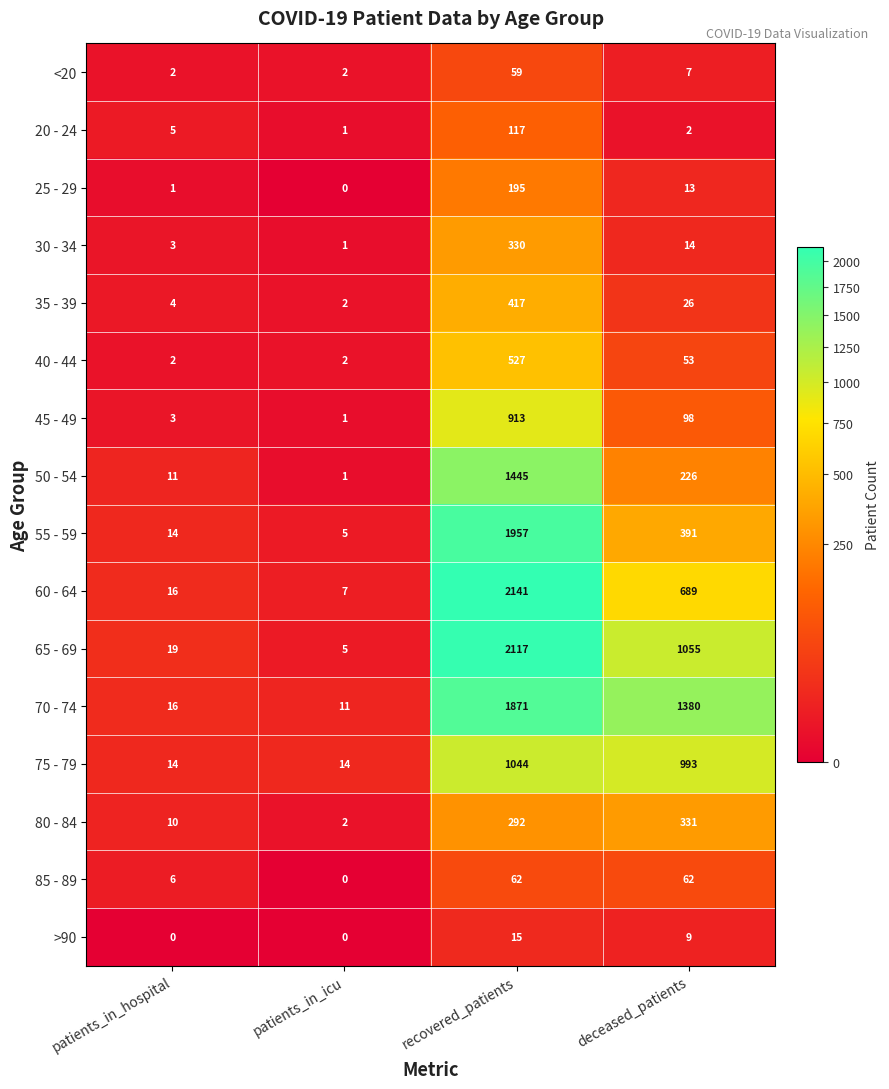

Is it true that 20 - 24 equals 2 at deceased_patients?

True